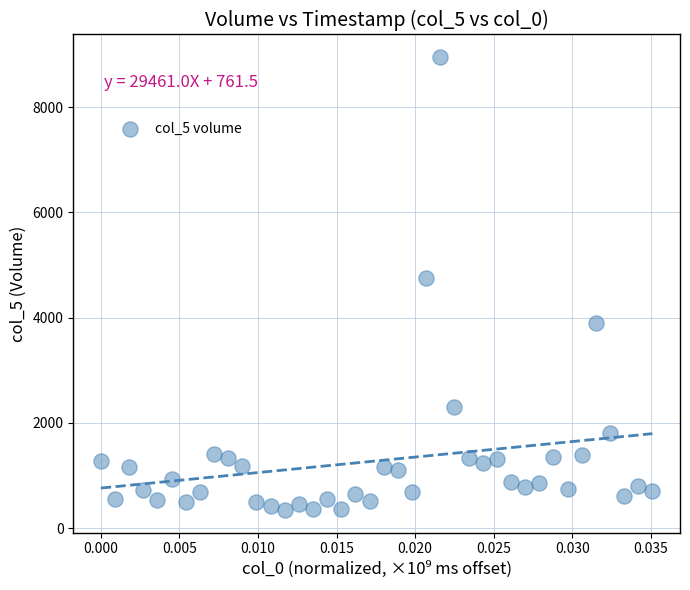

What Y value in the scatter plot is closest to 4646?

4761.5